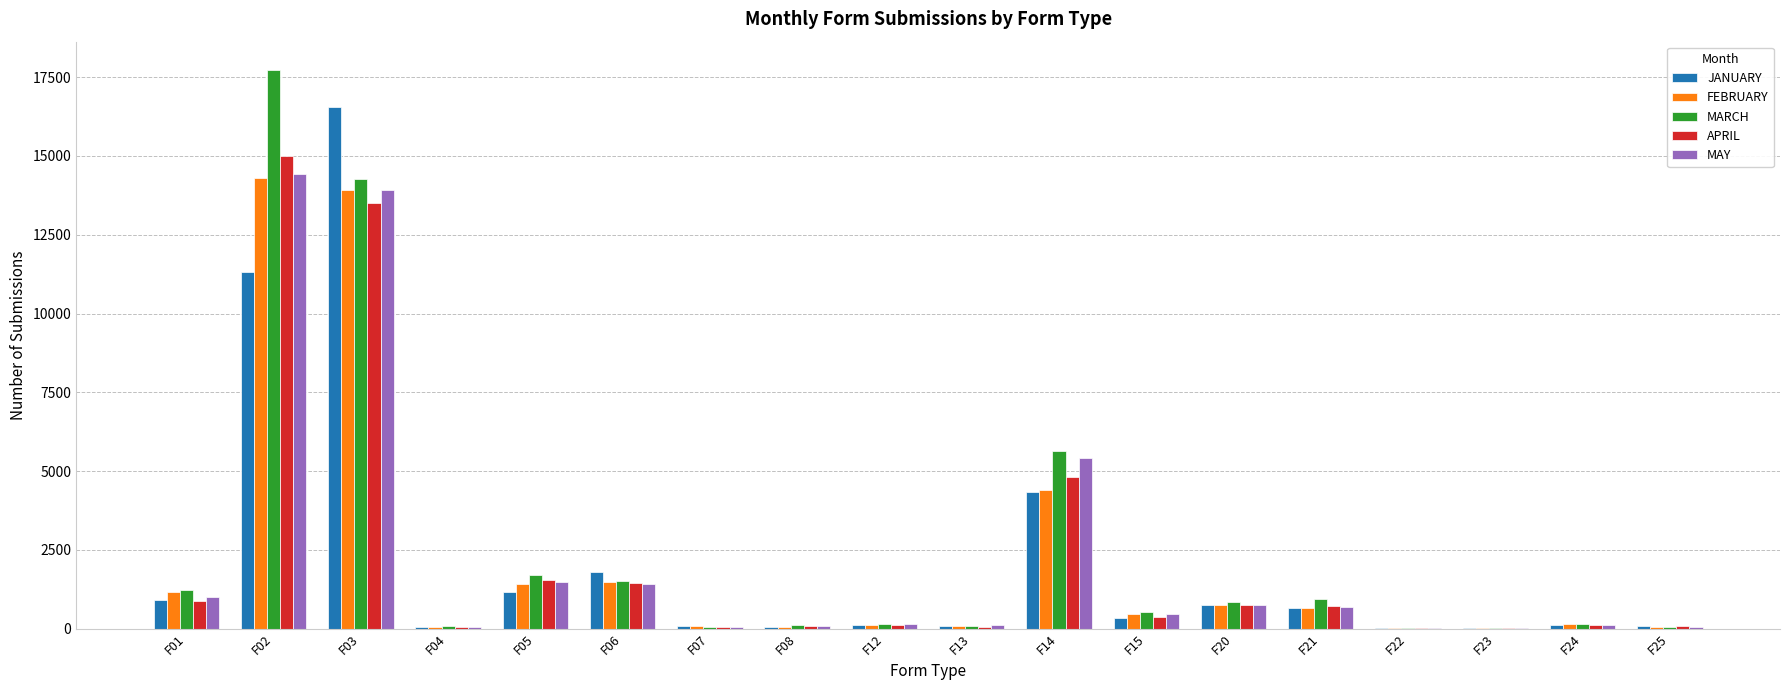

What is the spread (max minus min) of values at F25?

29